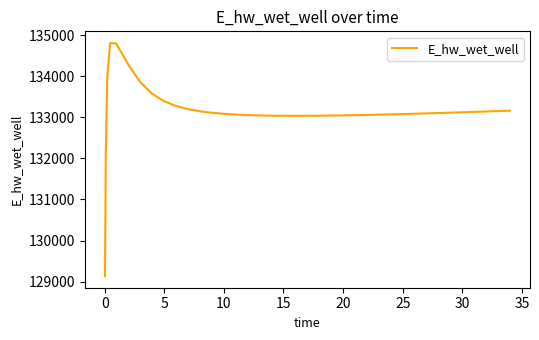

What is the smallest value displayed?

129137.0